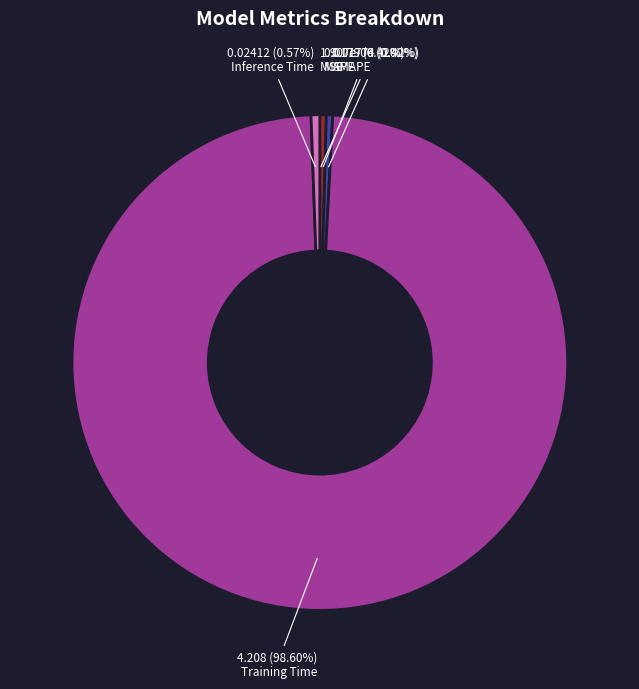

Do SMAPE and MAPE together represent more than half of the pie?

No